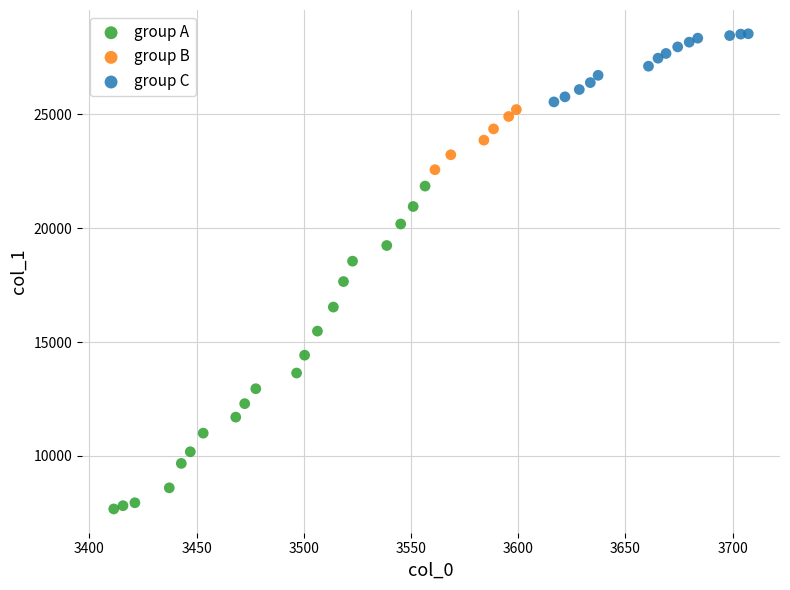

Which series contains the highest Y value?

group C